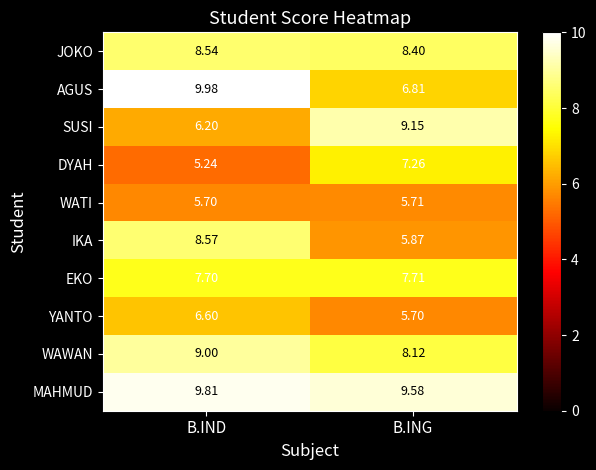

Which series has the largest range (max minus min)?

AGUS